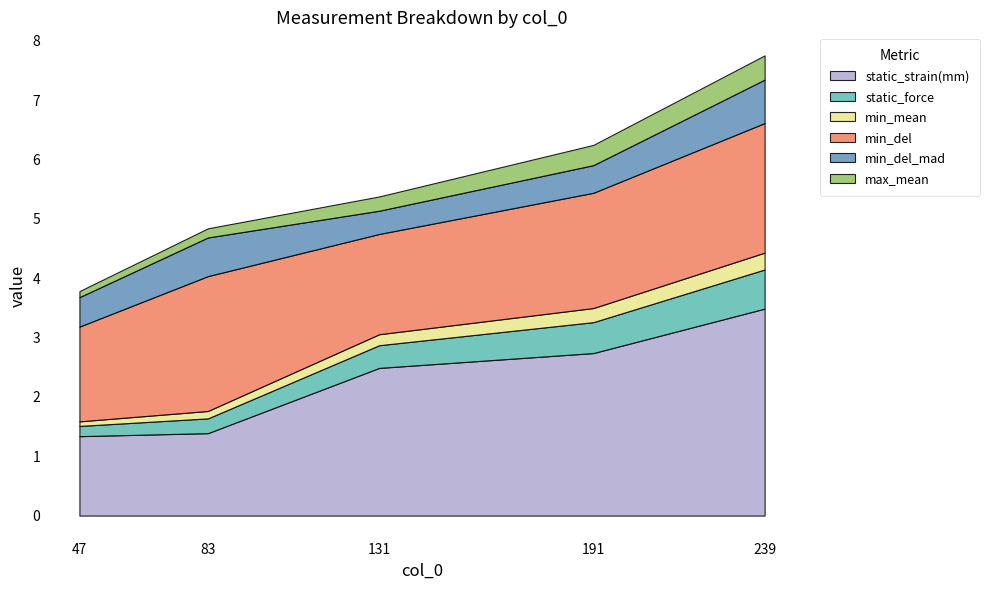

List the labels in order of min_mean value, largest first.

239, 191, 131, 83, 47